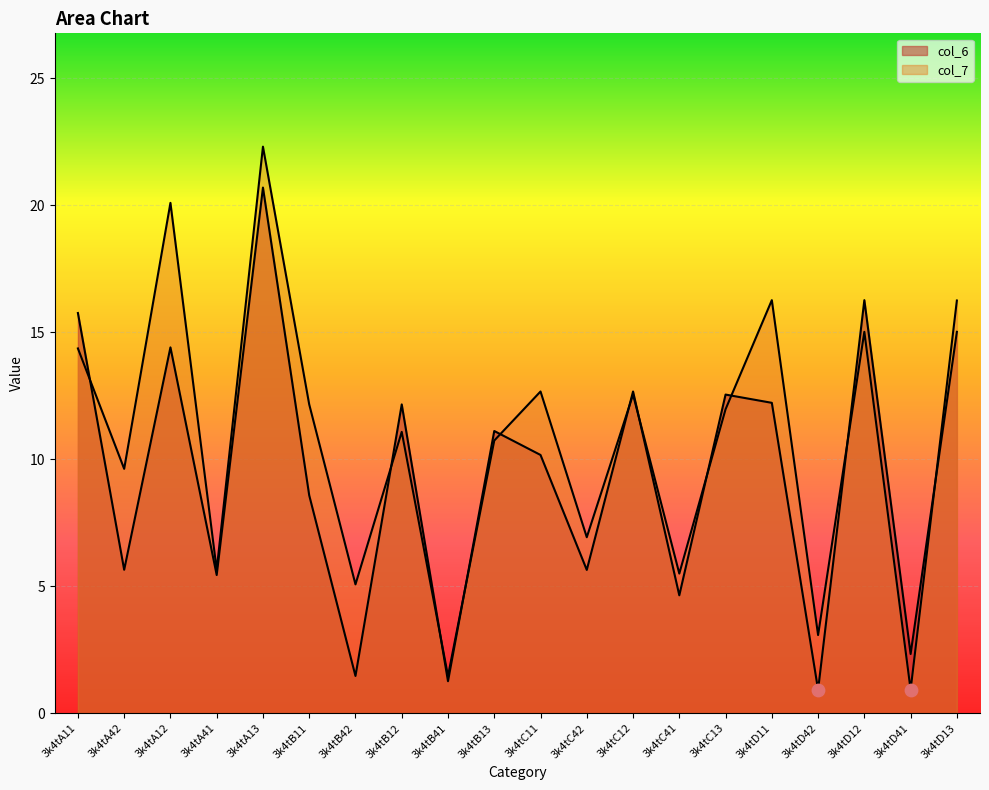

Which series reaches the minimum Y coordinate?

col_6